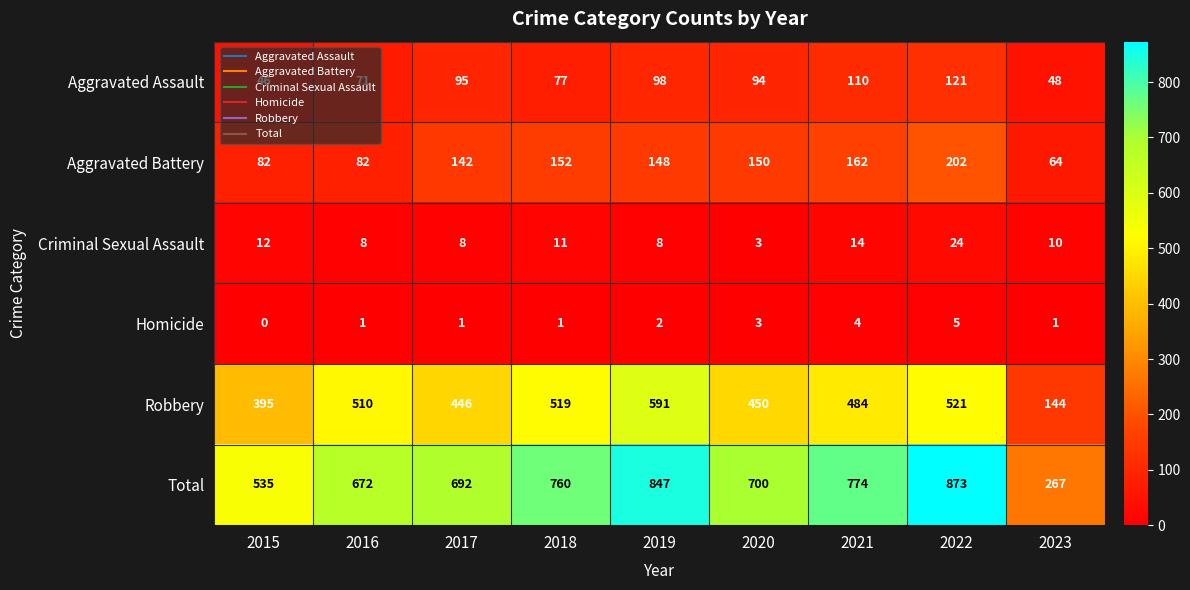

Rank the series at 2017 from lowest to highest value.

Homicide, Criminal Sexual Assault, Aggravated Assault, Aggravated Battery, Robbery, Total